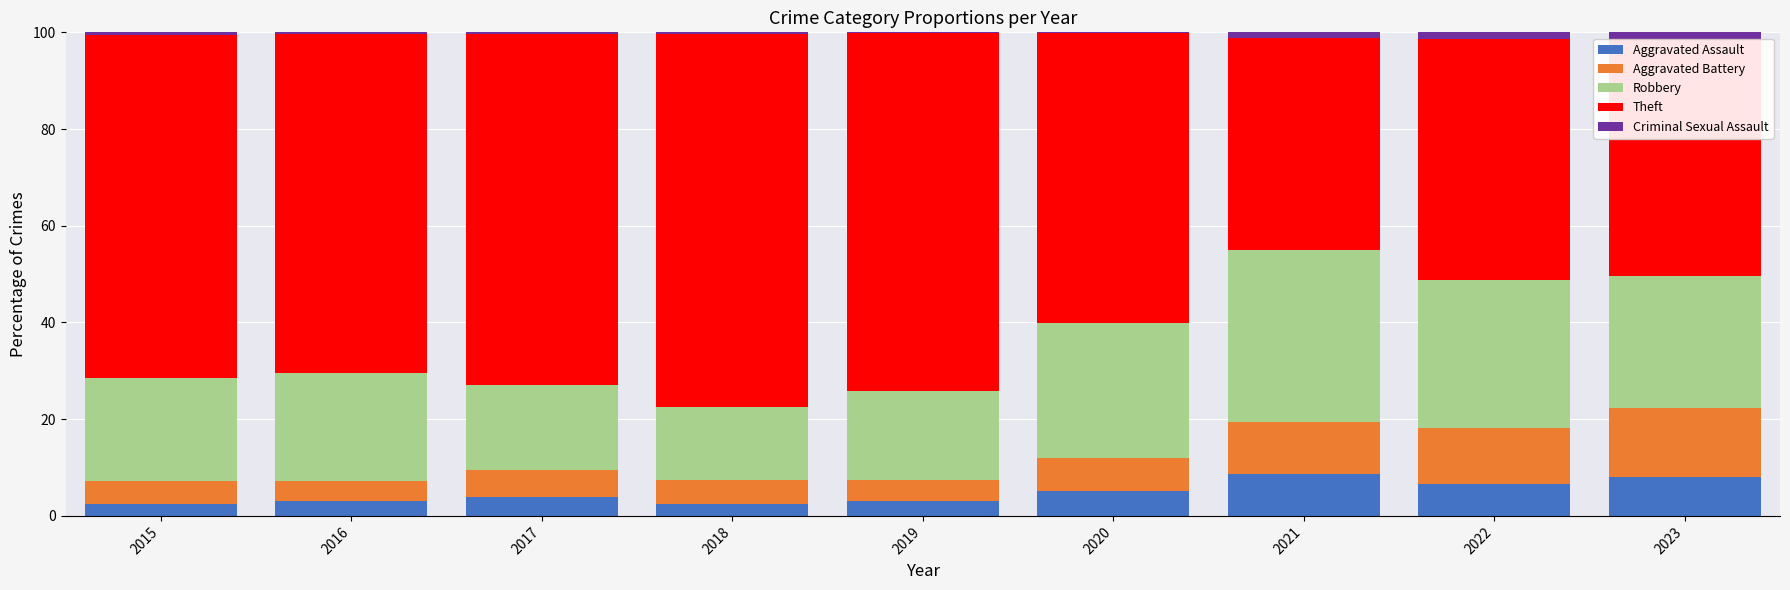

What is the highest value of the Aggravated Assault series?

8.7